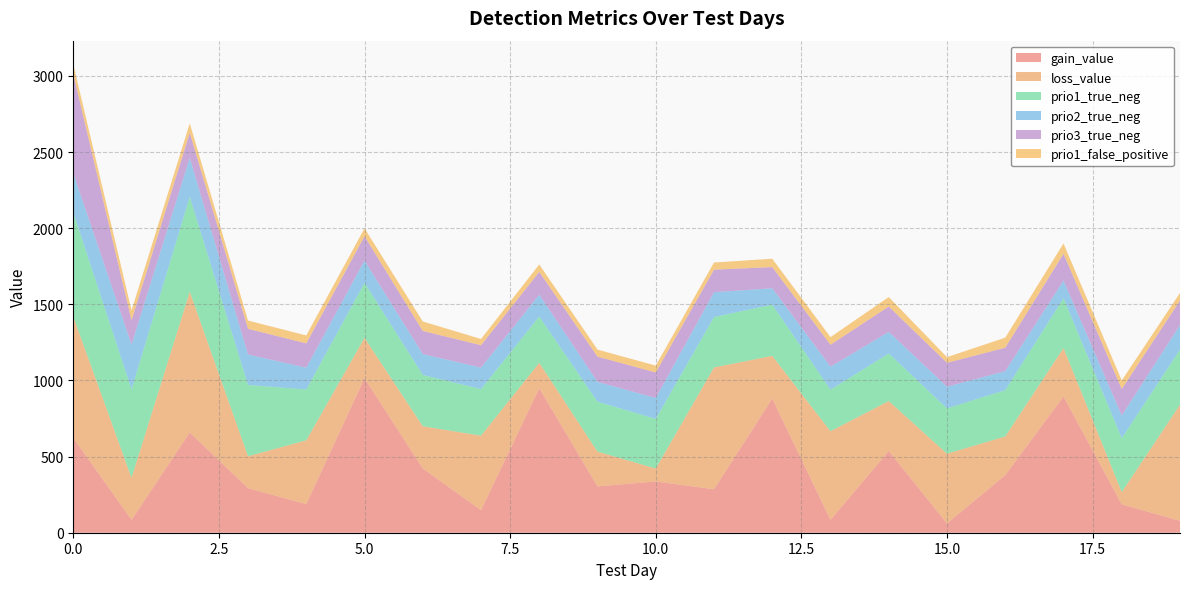

Reading left to right, what are all the values shown in this chart?

gain_value: 622.9	84.8	658.2	292.6	187.8	1015.0	422.2	148.2	949.0	304.2	336.6	285.6	880.5	84.5	536.6	60.9	378.1	894.5	186.3	78.0
loss_value: 795.9	276.2	924.6	209.8	419.0	265.4	277.1	489.4	167.1	228.4	85.2	800.1	281.1	582.1	328.2	458.2	253.9	318.6	80.8	762.9
prio1_true_neg: 685.0	581.0	623.0	468.0	334.0	361.0	337.0	306.0	304.0	328.0	326.0	331.0	336.0	273.0	312.0	298.0	304.0	327.0	354.0	362.0
prio2_true_neg: 257.0	294.0	256.0	200.0	143.0	146.0	137.0	141.0	143.0	130.0	137.0	163.0	108.0	151.0	142.0	142.0	125.0	116.0	149.0	161.0
prio3_true_neg: 653.0	159.0	165.0	169.0	160.0	160.0	152.0	147.0	150.0	166.0	168.0	148.0	139.0	144.0	167.0	157.0	154.0	176.0	174.0	161.0
prio1_false_positive: 64.0	65.0	62.0	54.0	52.0	52.0	62.0	41.0	49.0	46.0	45.0	47.0	55.0	50.0	62.0	37.0	66.0	68.0	56.0	50.0